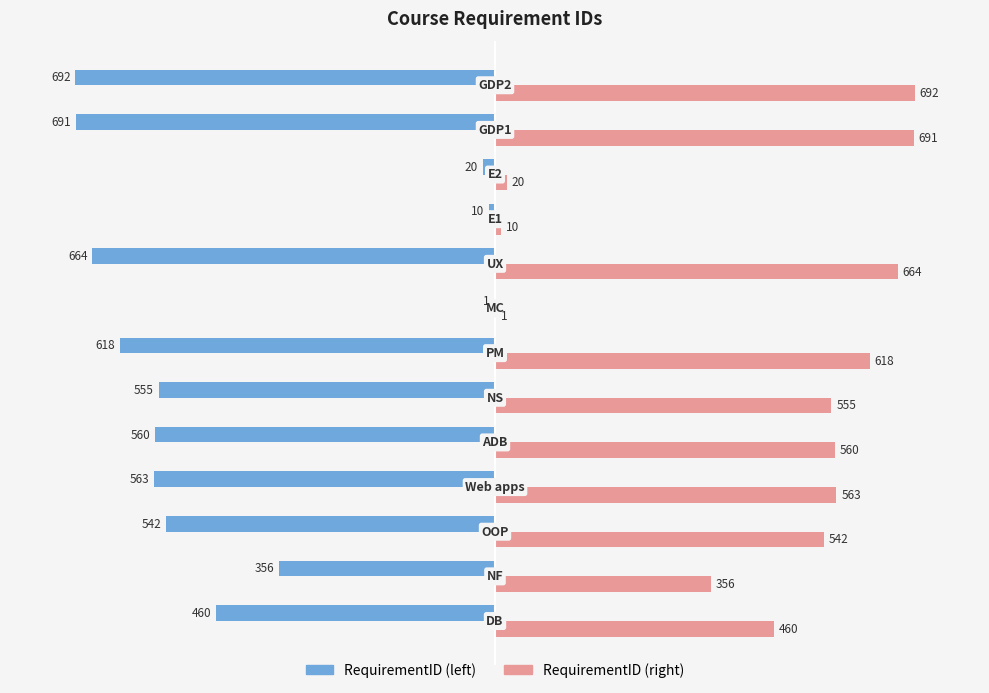

What is the maximum value shown in the chart?

692